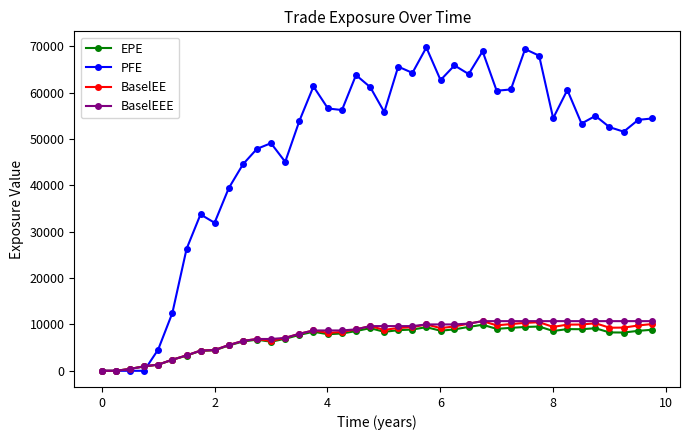

How many data points in BaselEEE are above 9645?

21